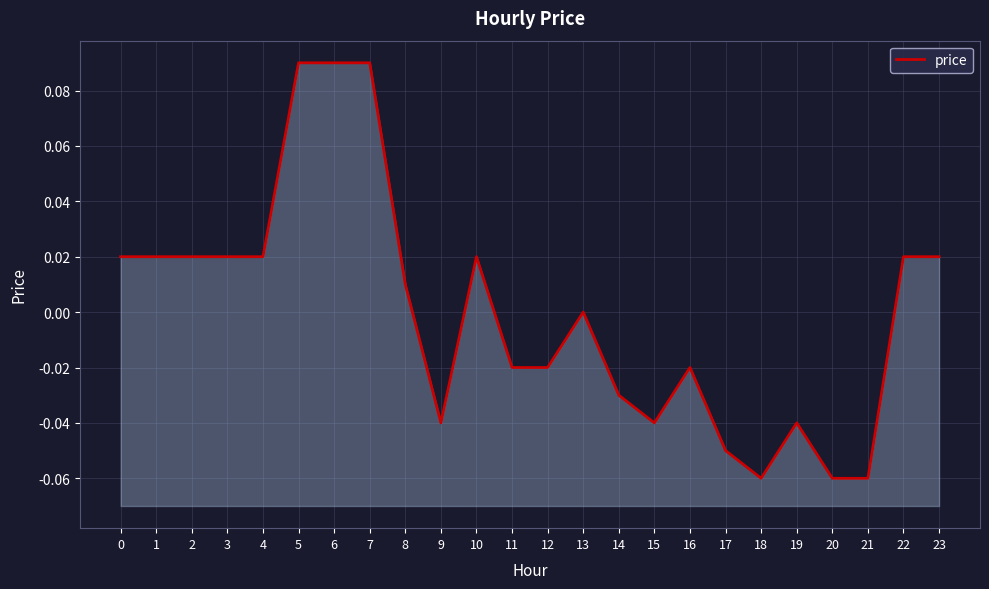

How many lines are shown in the chart?

1